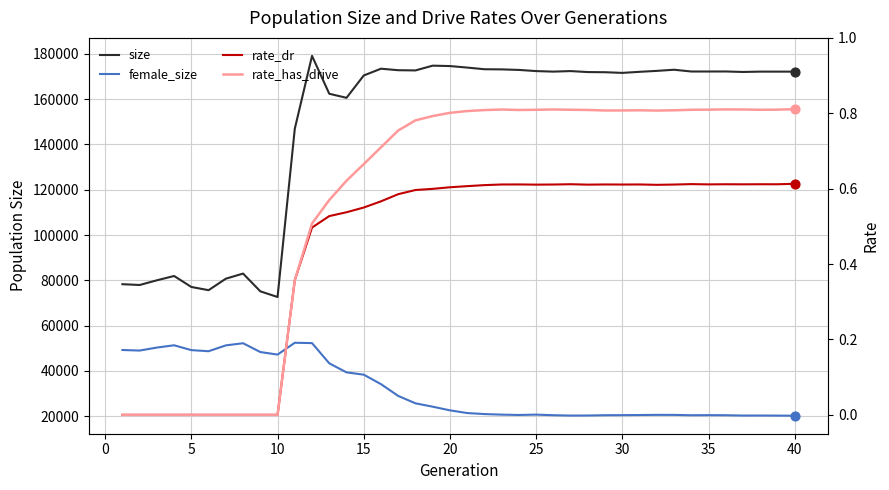

Is the value of female_size at 13 greater than the value of rate_dr at 15?

Yes